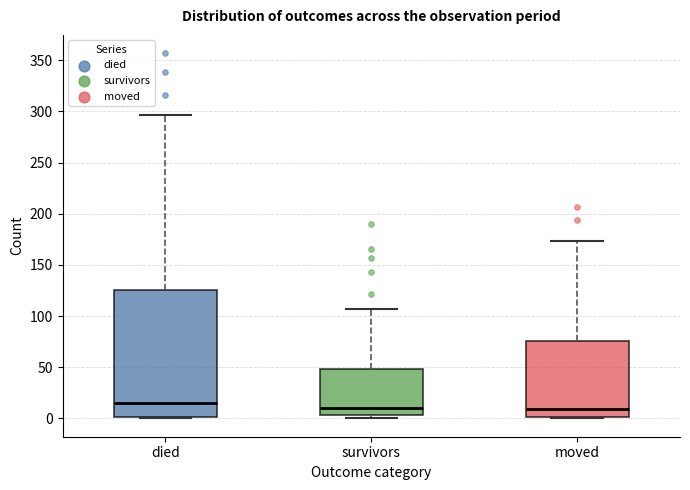

Reading left to right, read every box against the y-axis: the position of its median line, the range the box covers, and the ends of its whiskers. The values are not printed on the chart, so give them approximately, as read against the axis.

died: median 15, box 0 to 125, whiskers 0 to 295
survivors: median 10, box 5 to 50, whiskers 0 to 105
moved: median 10, box 0 to 75, whiskers 0 to 175